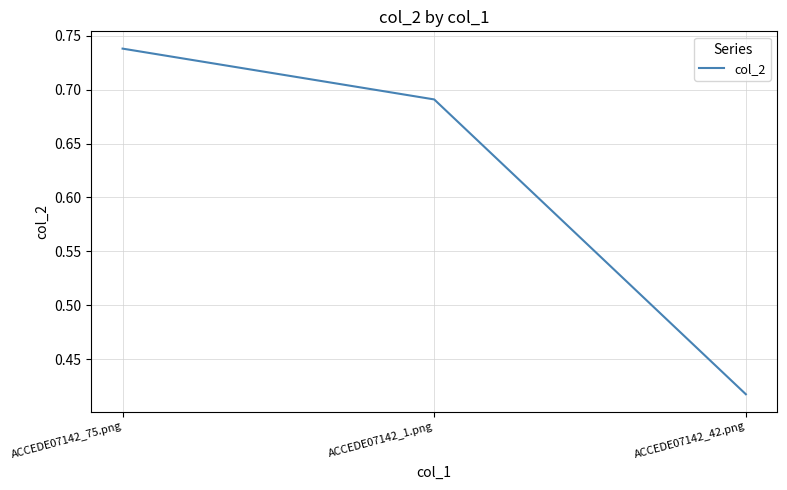

How many lines are shown in the chart?

1